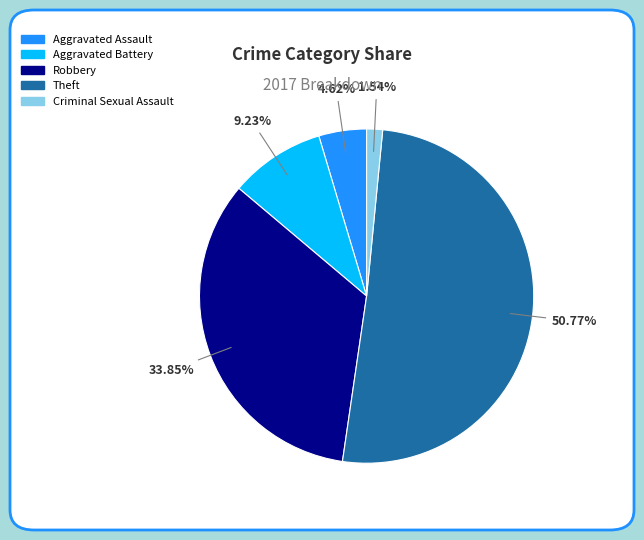

What is the majority slice?

Theft